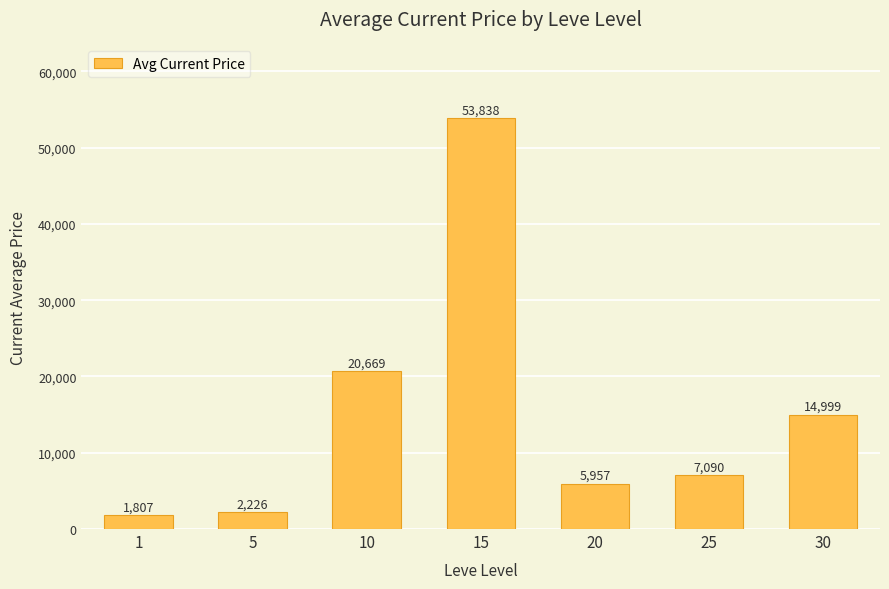

What is the value of the 1st bar from the left?

1806.5